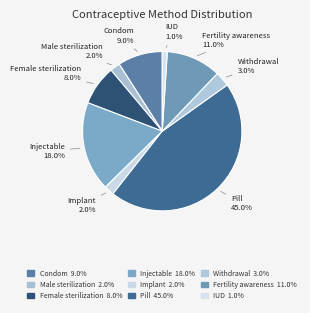

The Condom slice represents 16% of the pie. True or false?

False